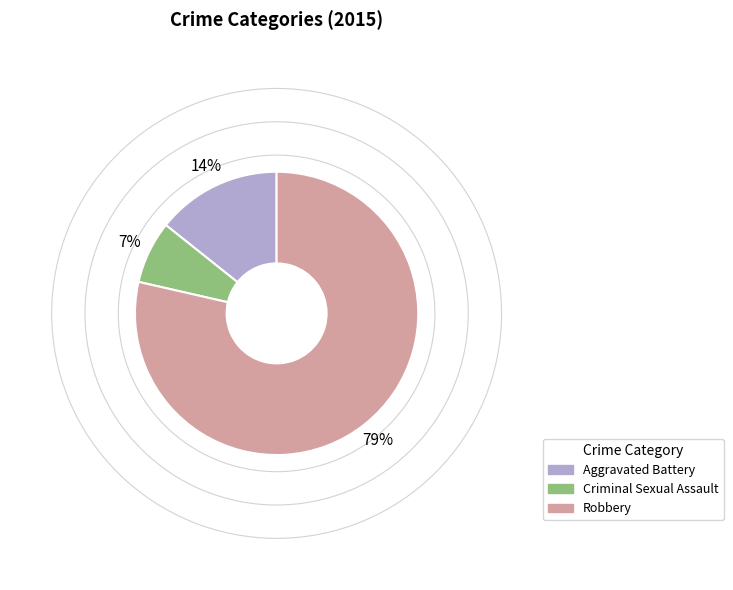

To the nearest percent, what is the average slice percentage?

33%